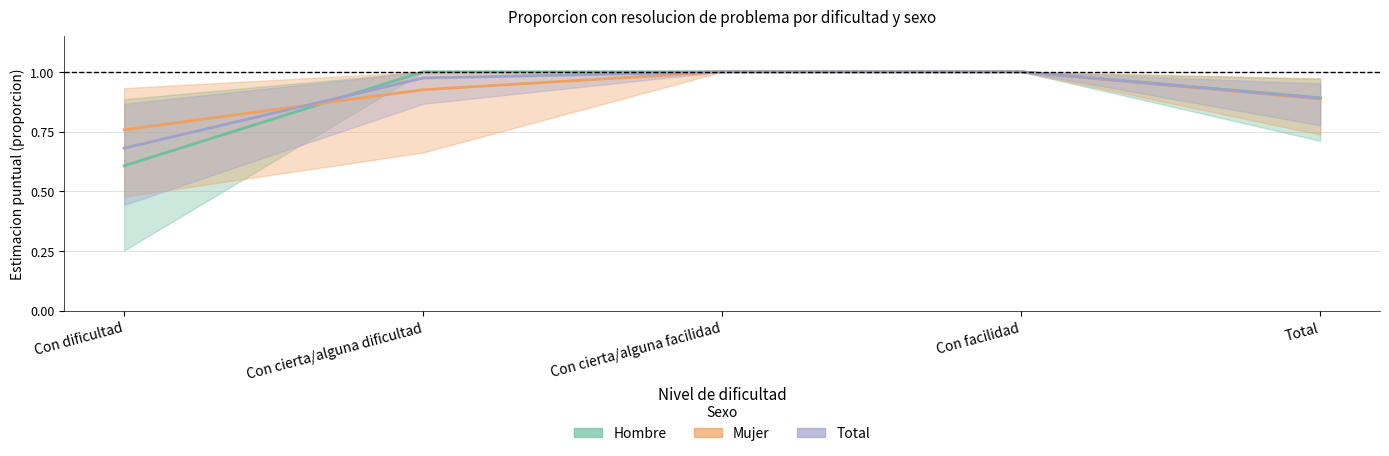

At which category is the sum across all series the highest?

Con cierta/alguna facilidad